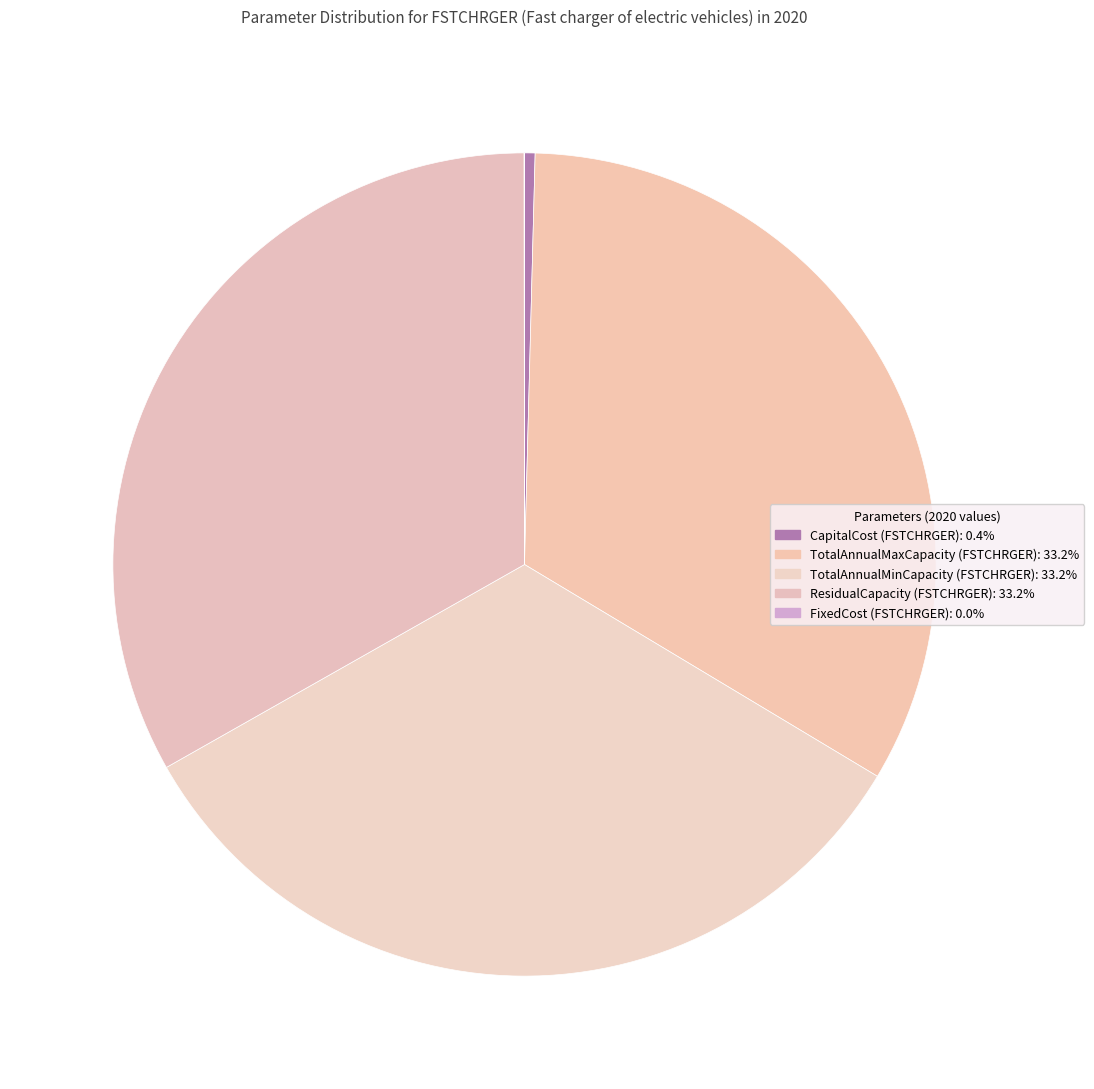

True or false: TotalAnnualMinCapacity (FSTCHRGER) accounts for 21% of the total.

False